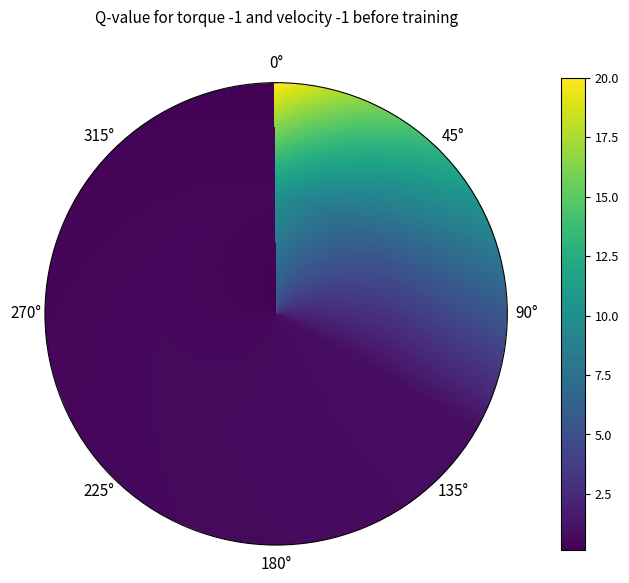

How many data points does each series have?

3